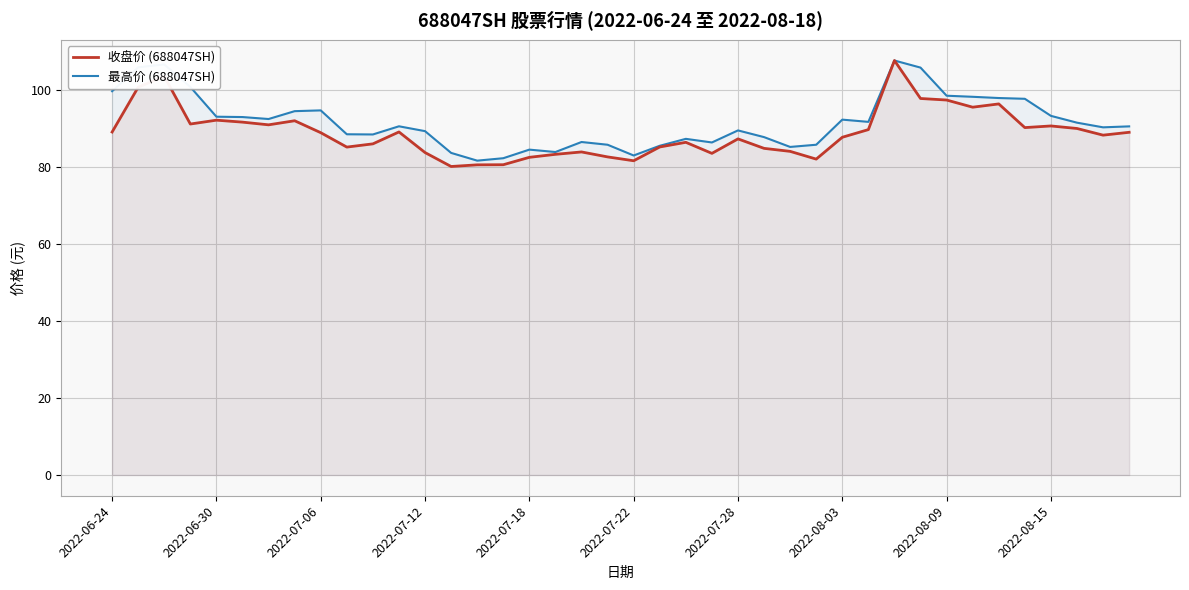

What is the minimum value shown in the chart?

80.1